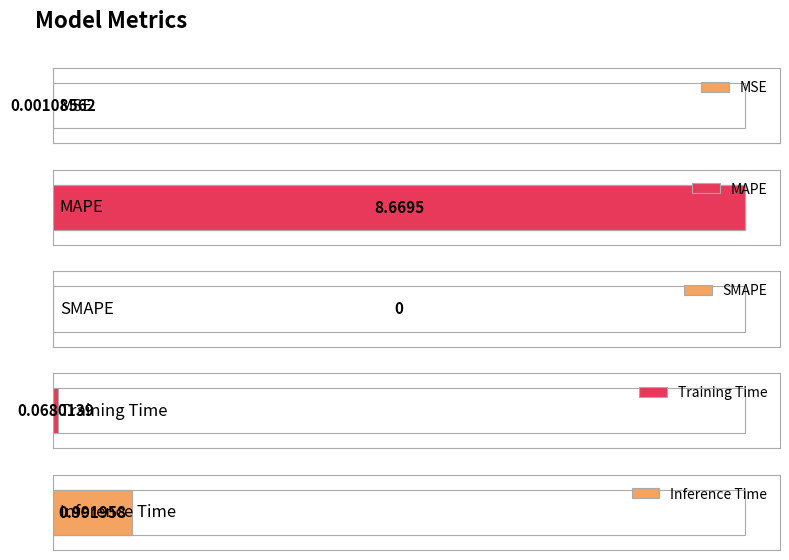

What is the greatest value displayed?

8.7